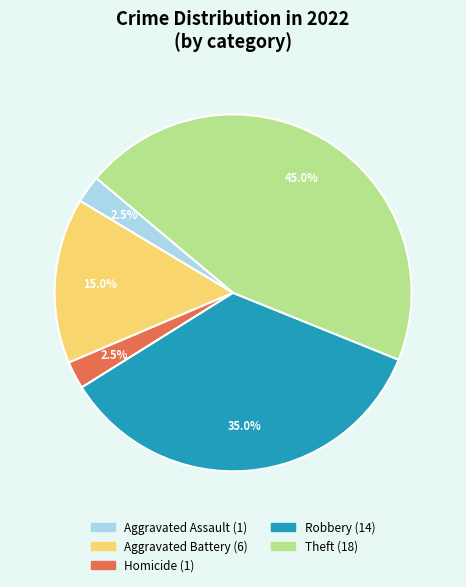

Is there any slice that represents more than half of the pie?

No